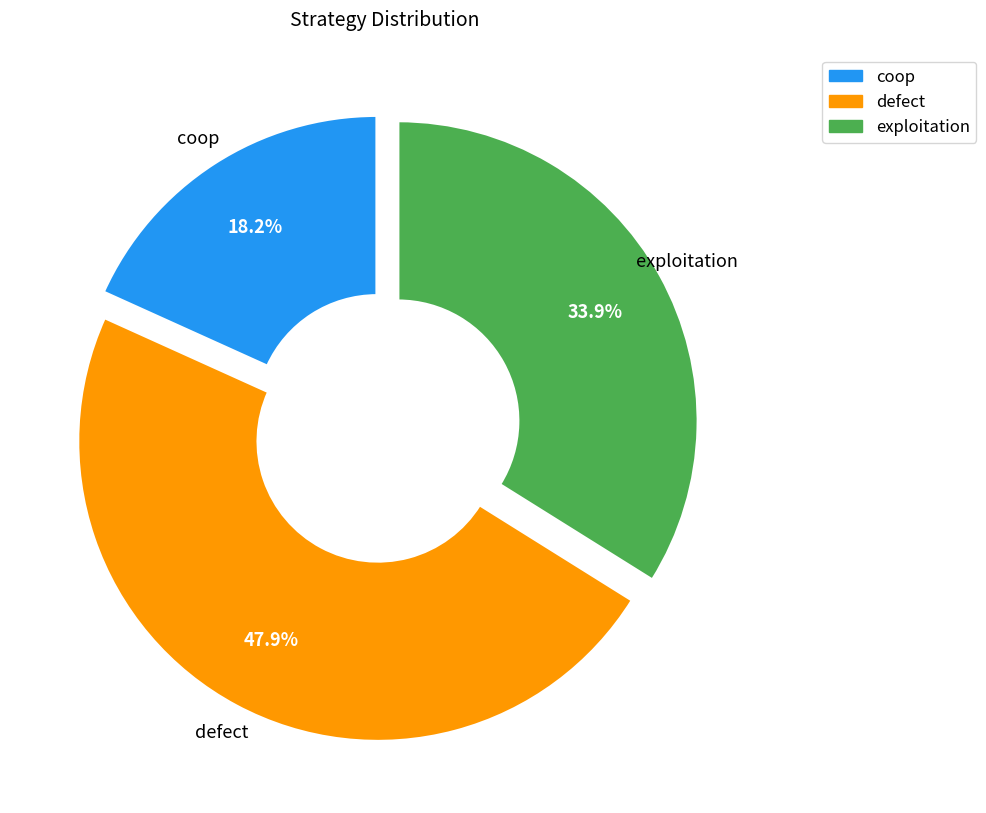

How many segments does this pie chart have?

3